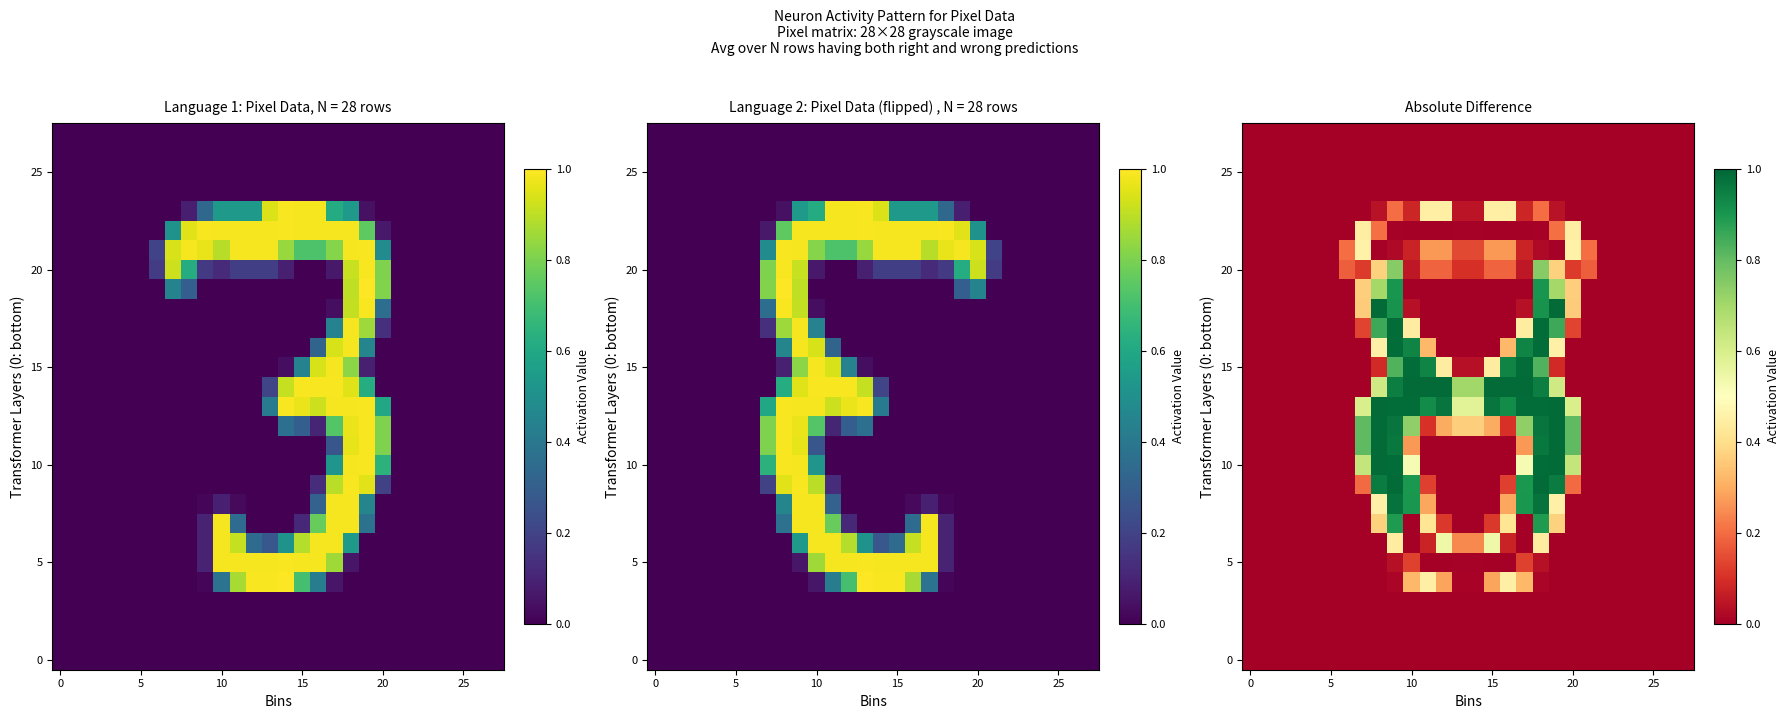

What is the total value across all series at 14?

2.2